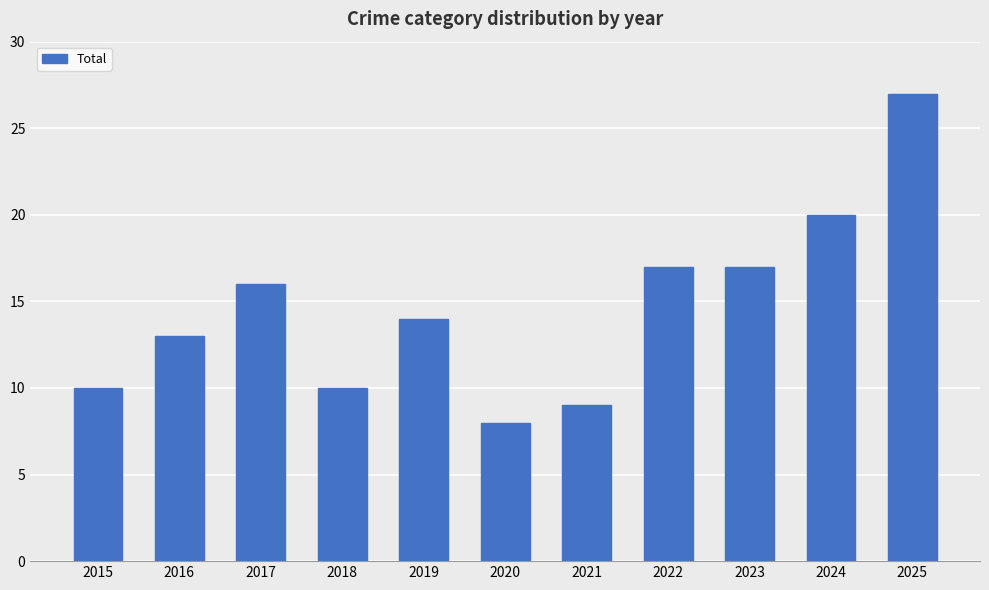

What is the average value?

15